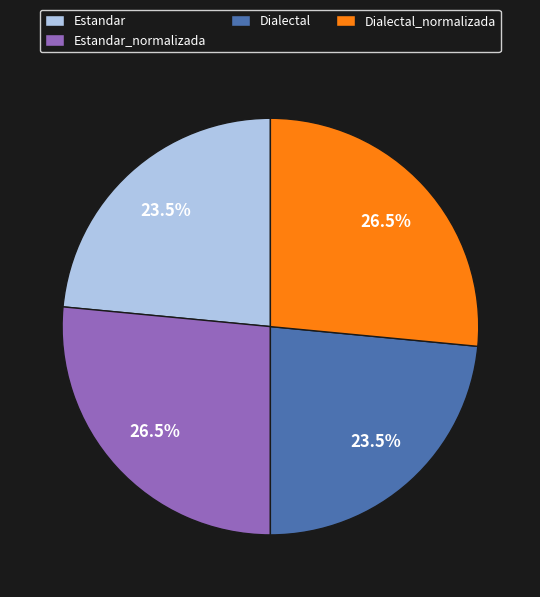

What is the ratio of the value at Estandar to the value at Dialectal_normalizada?

0.9